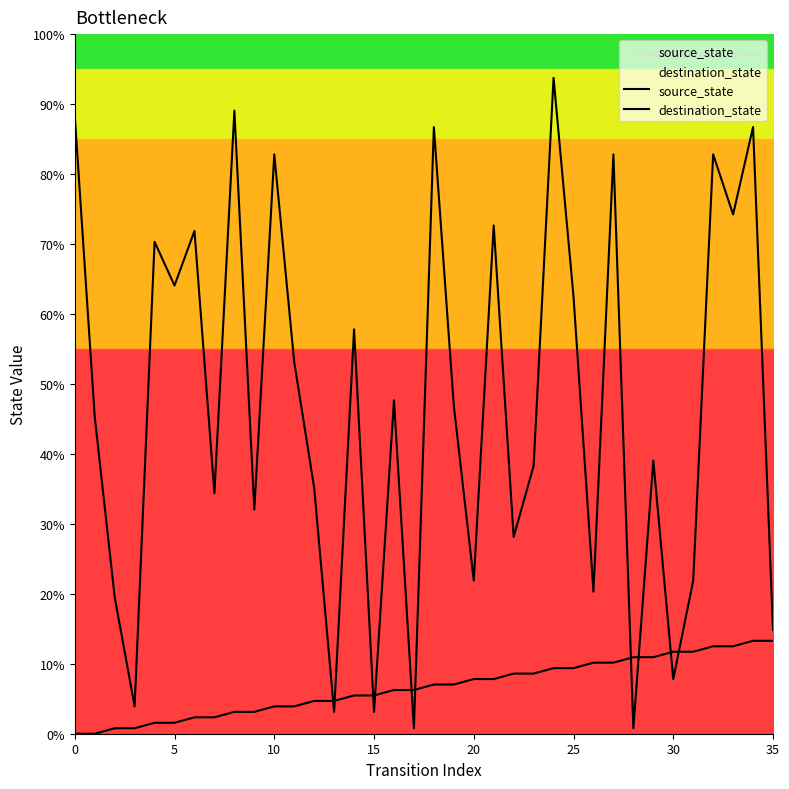

Is it true that source_state equals 3.9 at 31?

False